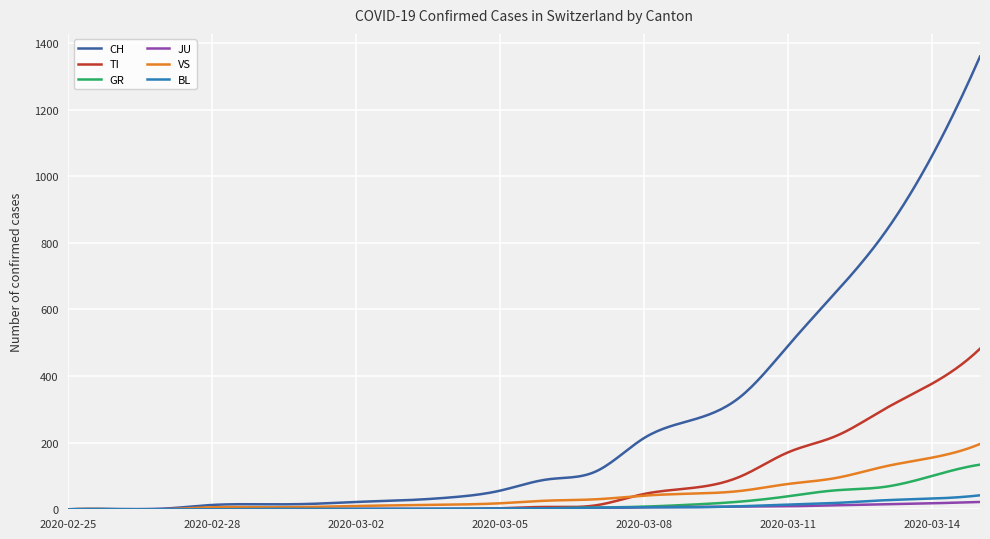

Which series has the widest spread of values?

CH